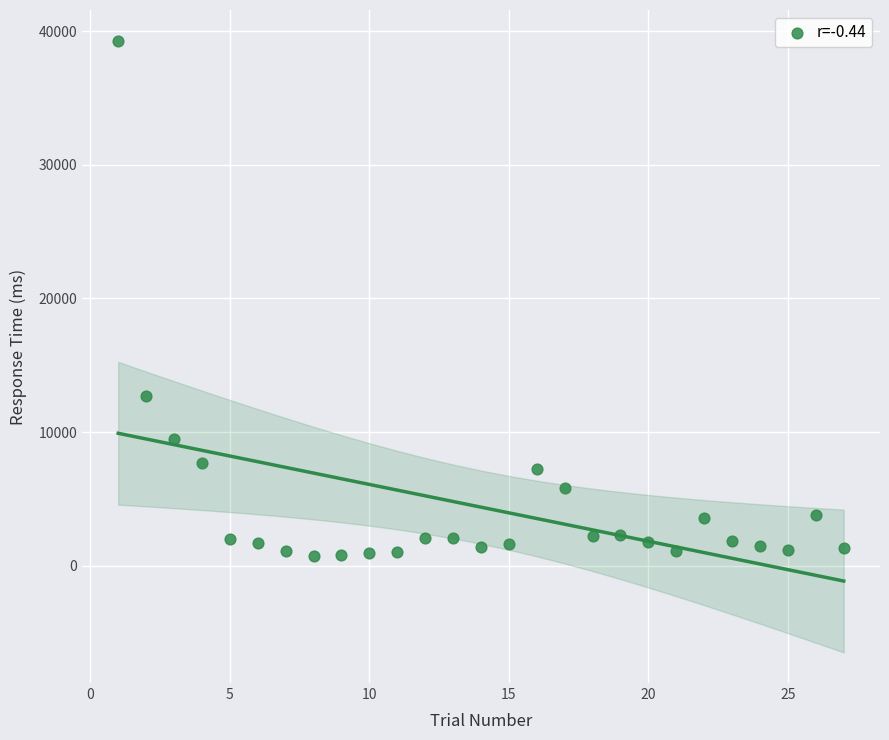

What is the range of Y values (max minus min)?

38531